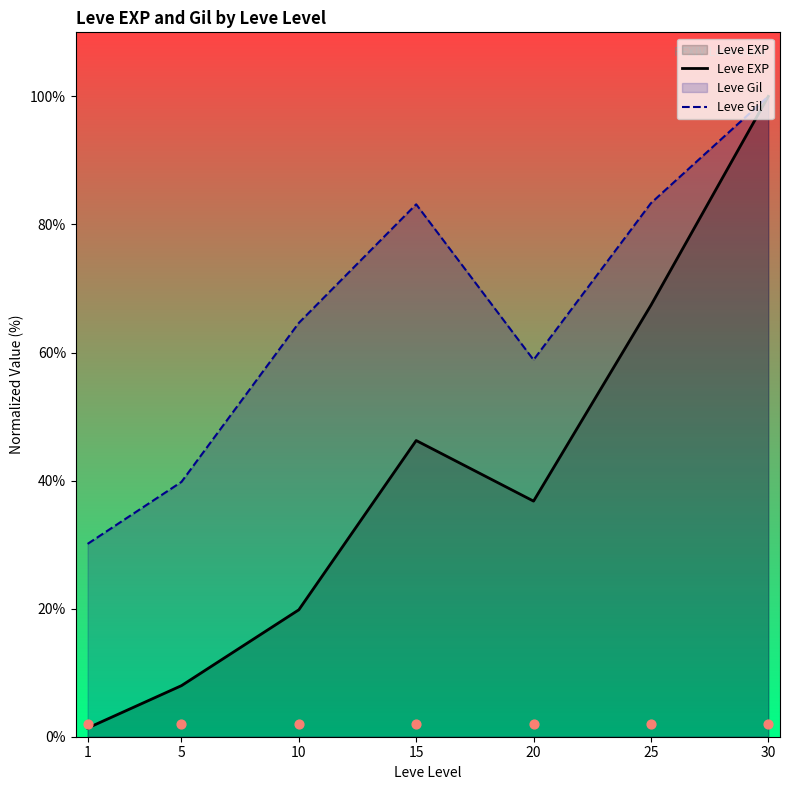

At which category is the sum across all series the highest?

30